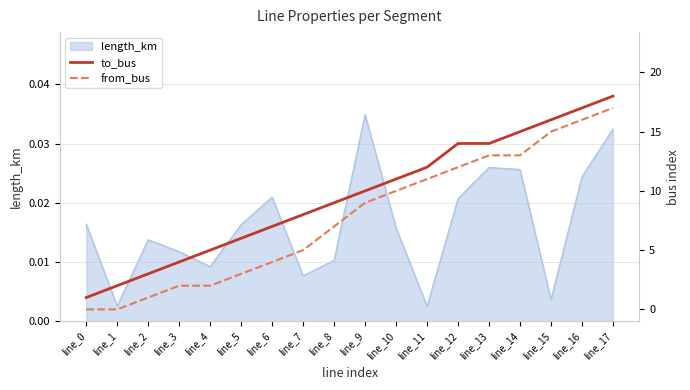

How many data points in to_bus are above 10?

8